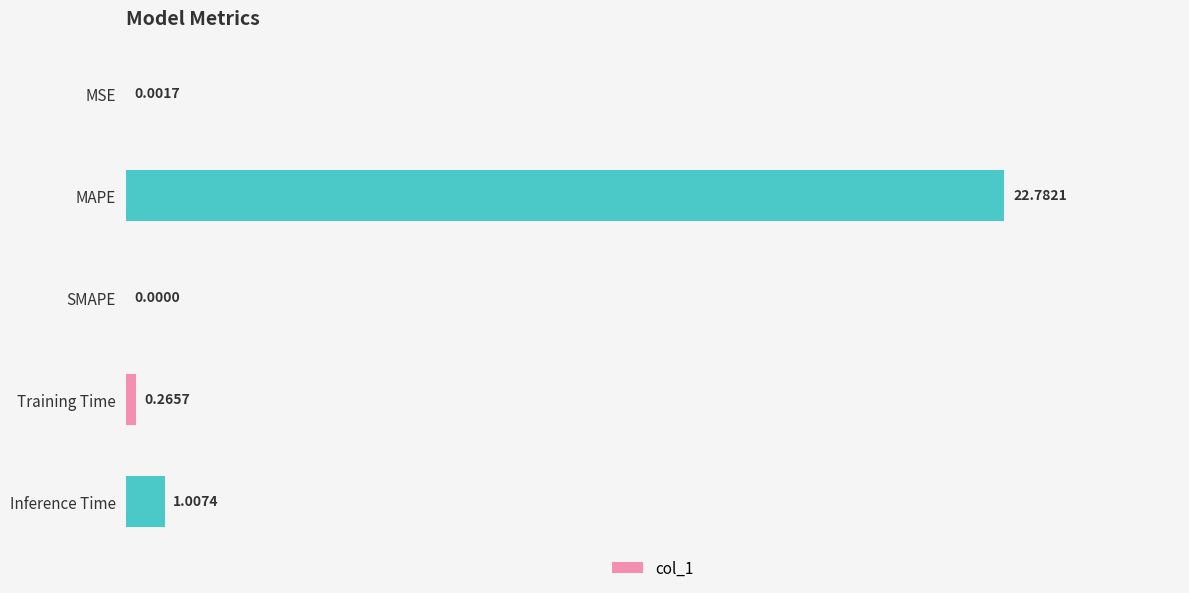

What is the sum of all values?

24.1